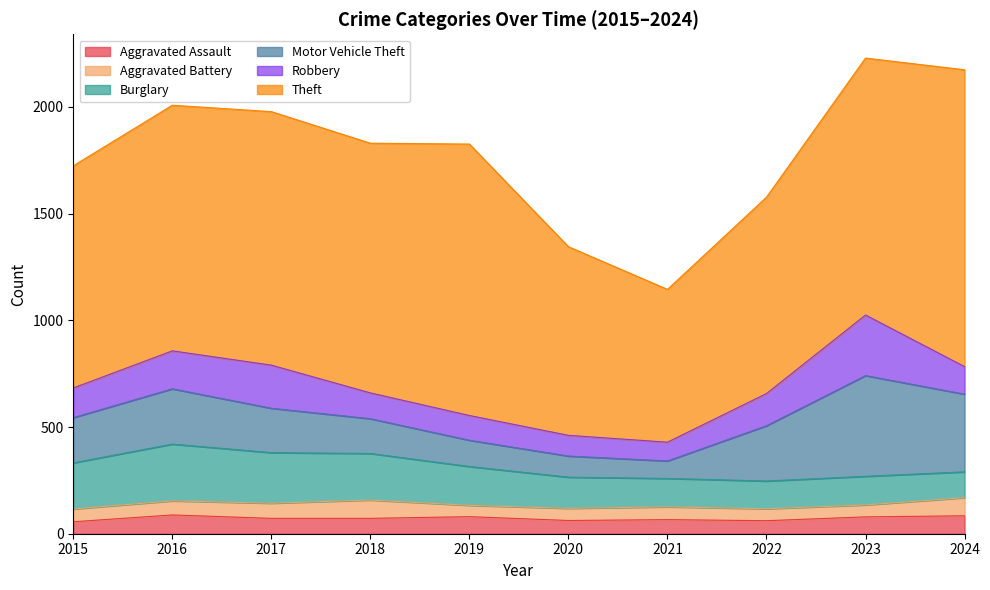

What is the total value across all series at 2022?

1577